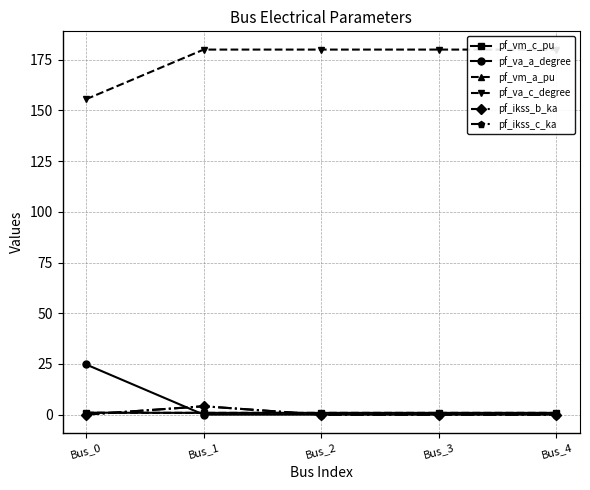

Does the chart have visible grid lines?

Yes